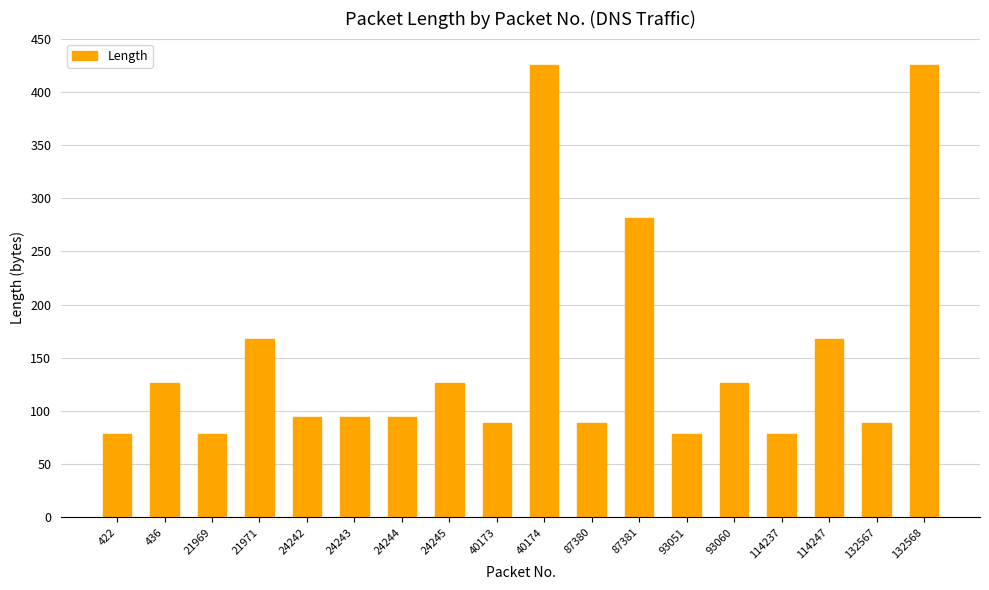

What is the value of the 1st bar from the left?

78